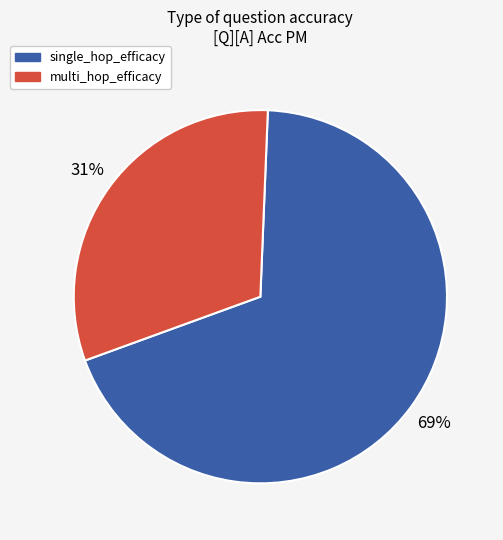

Is there any slice that represents more than half of the pie?

Yes